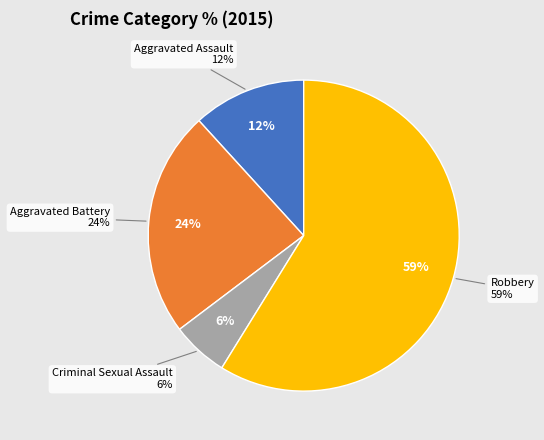

True or false: Criminal Sexual Assault accounts for 1% of the total.

False